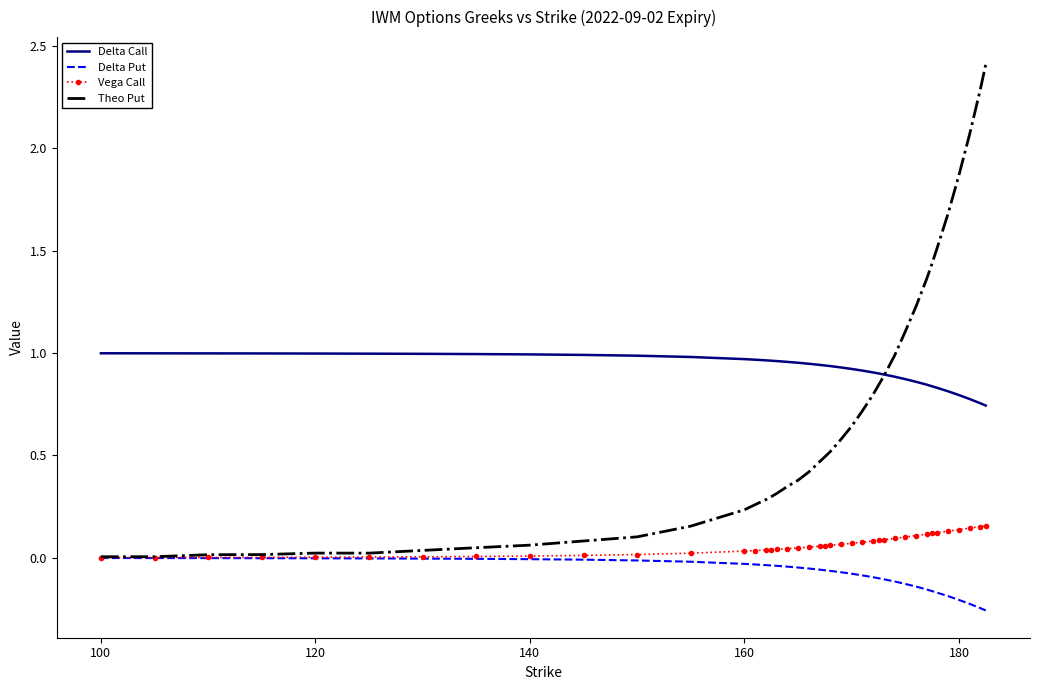

Which series has the largest range (max minus min)?

Theo Put